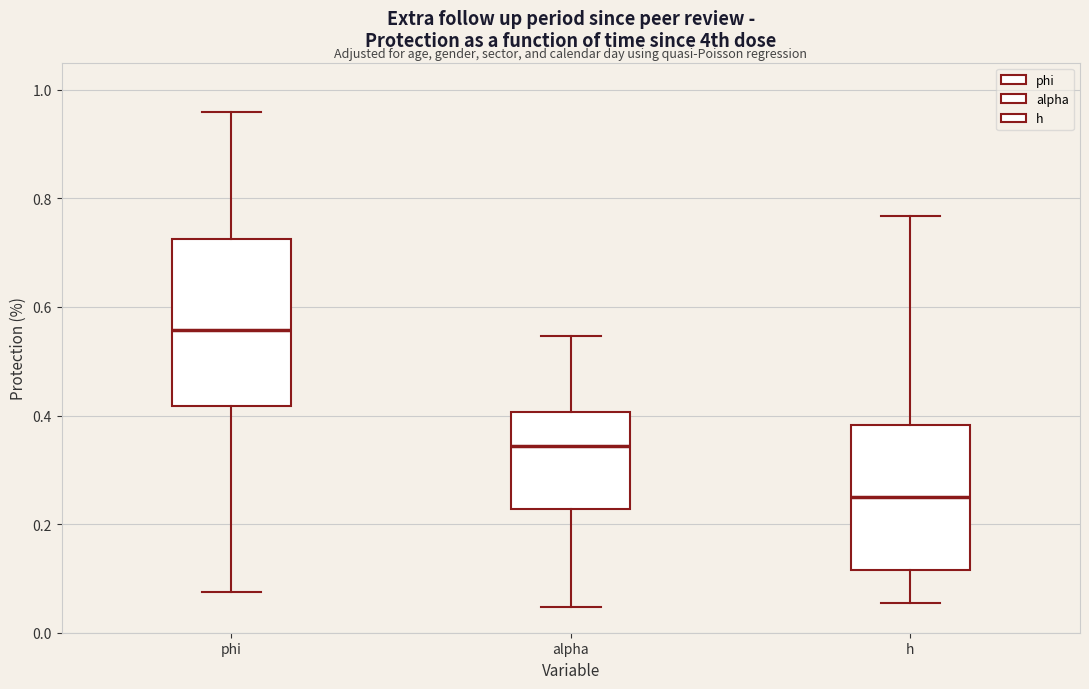

Reading left to right, transcribe this box plot: for each box, give where its median line is, the range the box spans, and where its two whiskers end, as read against the y-axis. The values are not printed on the chart, so give them approximately, as read against the axis.

phi: median 0.56, box 0.42 to 0.72, whiskers 0.08 to 0.96
alpha: median 0.34, box 0.22 to 0.40, whiskers 0.04 to 0.54
h: median 0.24, box 0.12 to 0.38, whiskers 0.06 to 0.76